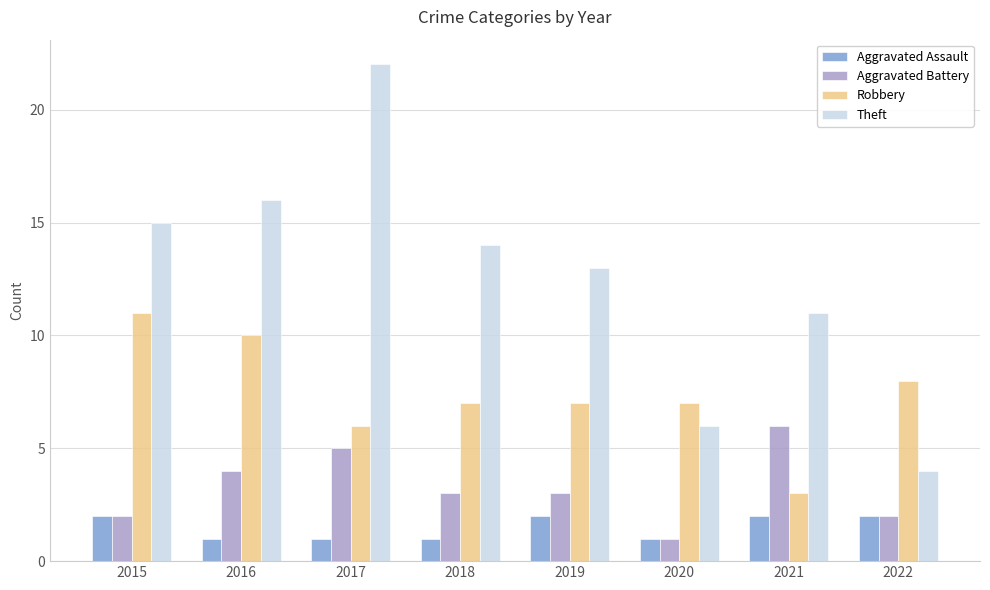

Where does the Robbery series first go above 7?

2015